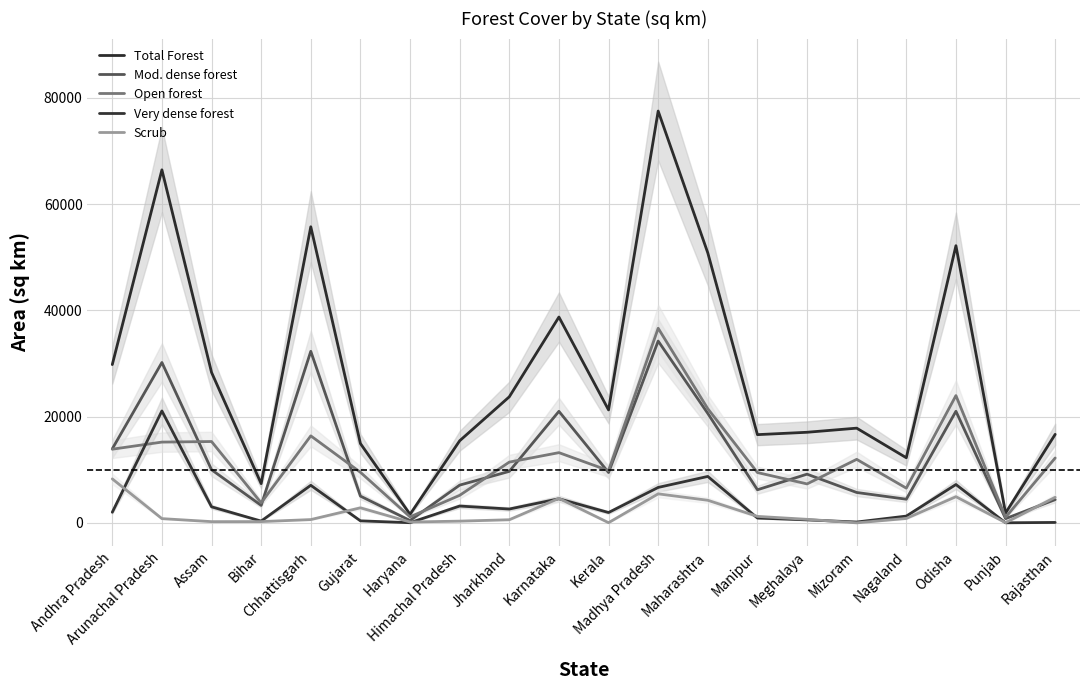

Which label corresponds to the smallest value in the chart?

Mizoram